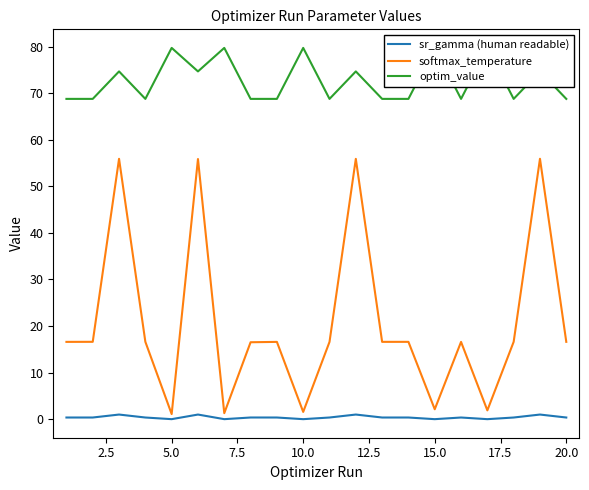

Rank the series by their average value, from lowest to highest.

sr_gamma (human readable), softmax_temperature, optim_value